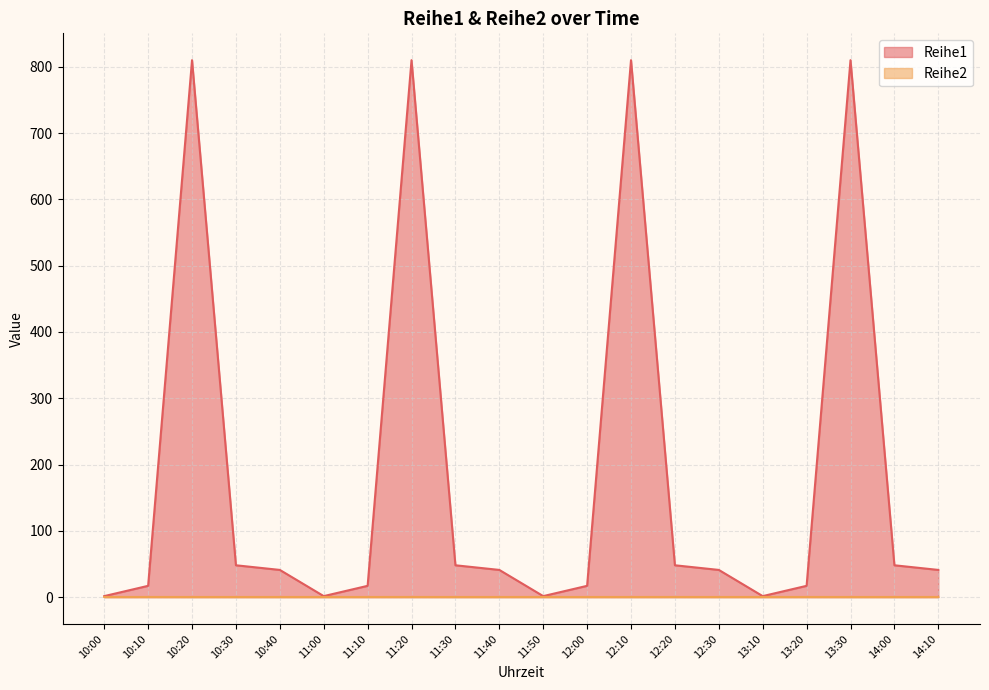

At 11:30, list the series in order from largest to smallest.

Reihe1, Reihe2